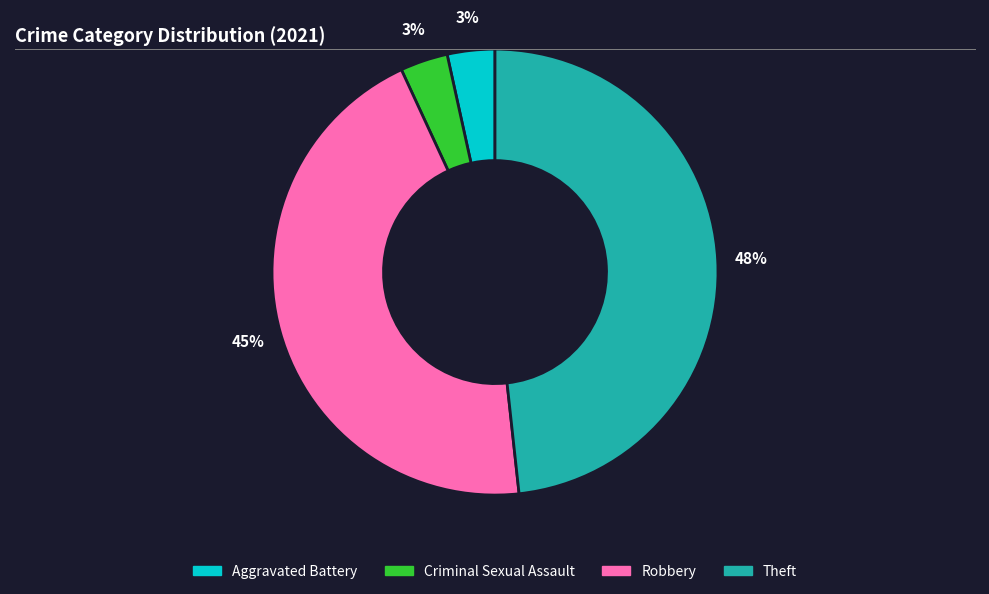

Is the sum of Theft and Robbery greater than half?

Yes